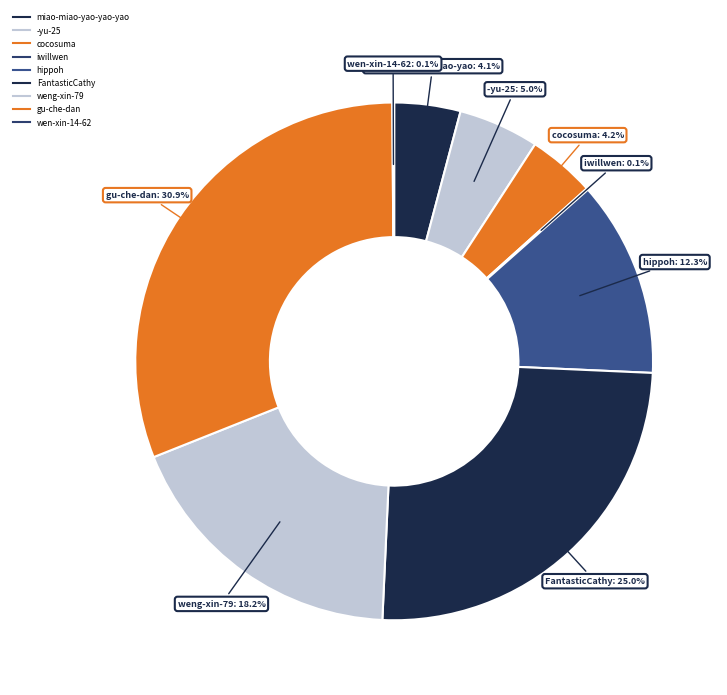

Which category has the biggest portion of the pie?

gu-che-dan